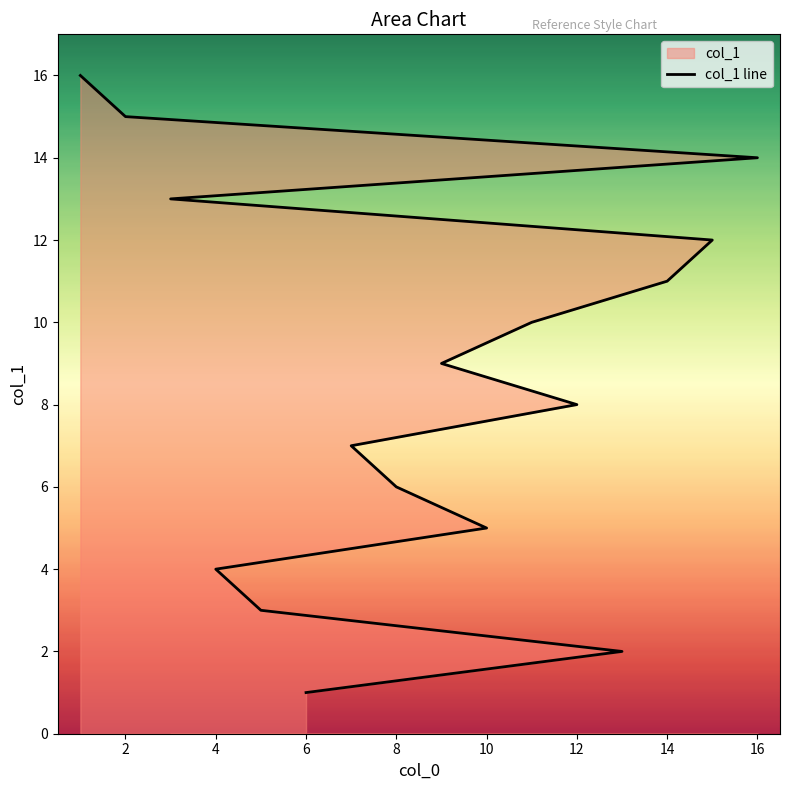

Between 0 and 15, which is larger?

15